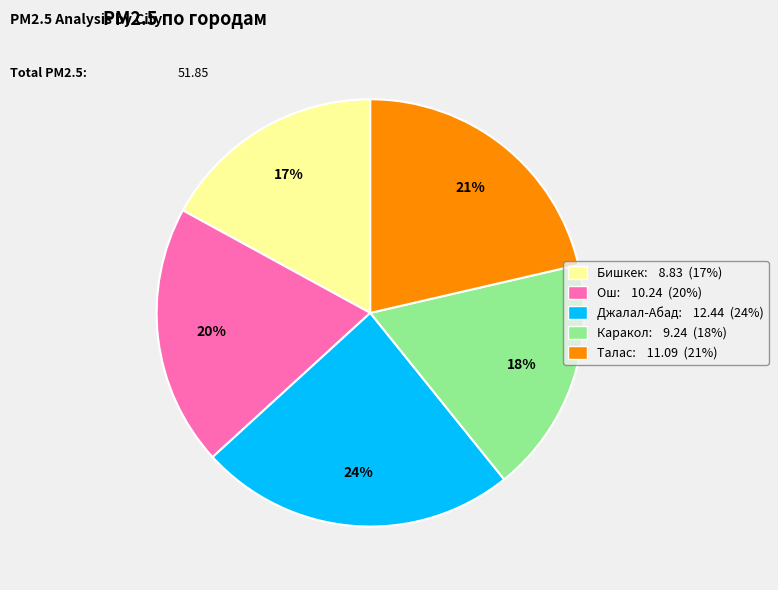

To the nearest percent, what portion does Бишкек represent?

17%